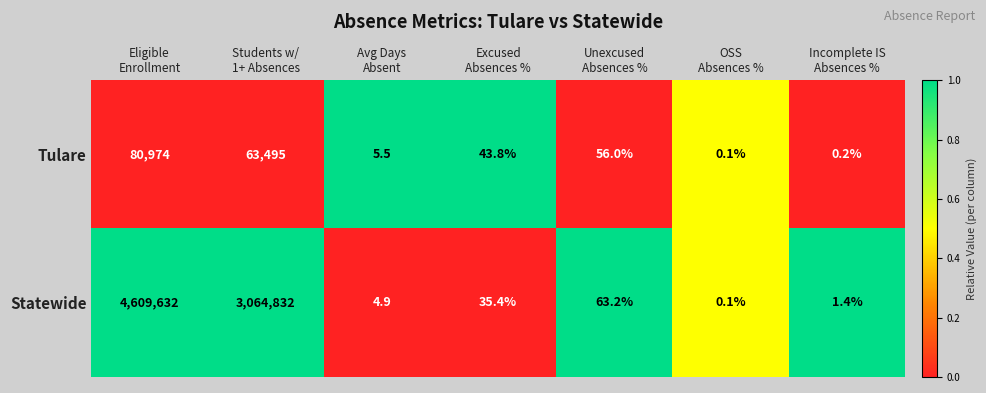

What is the highest value of the Statewide series?

4609632.0